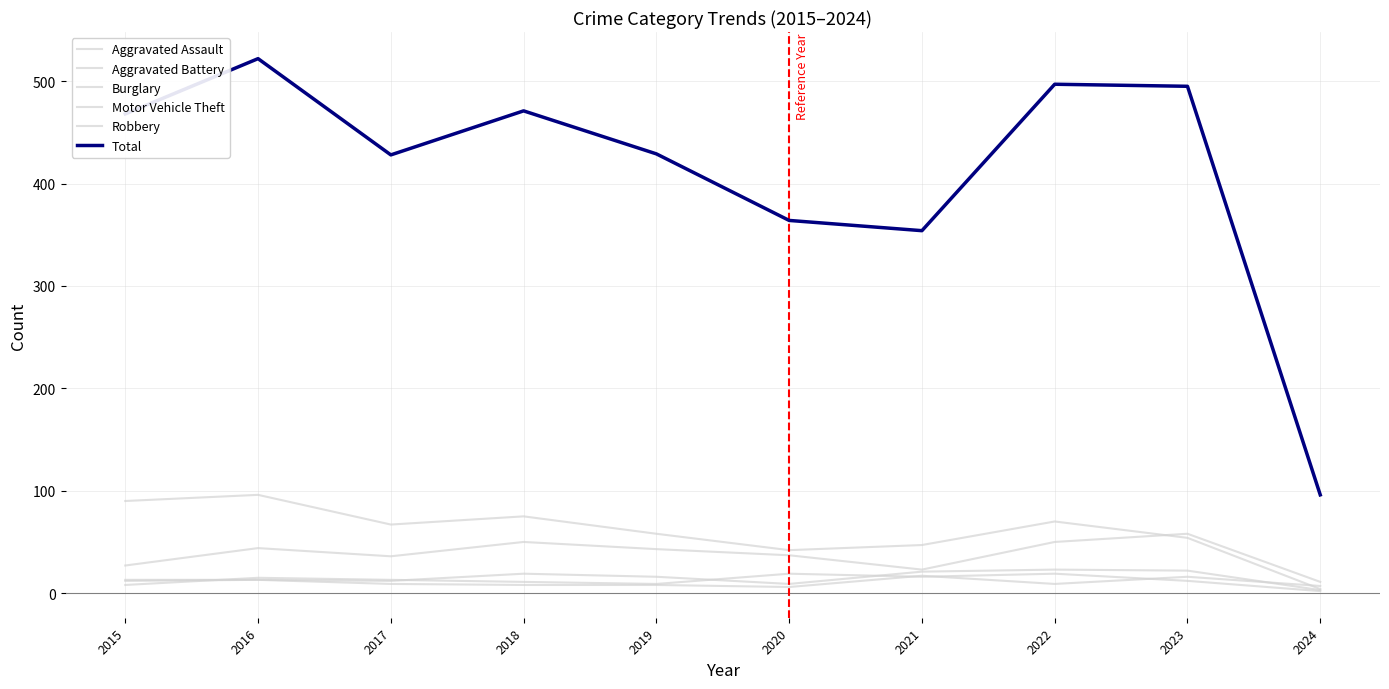

Is this an area chart (filled region under the line)?

No